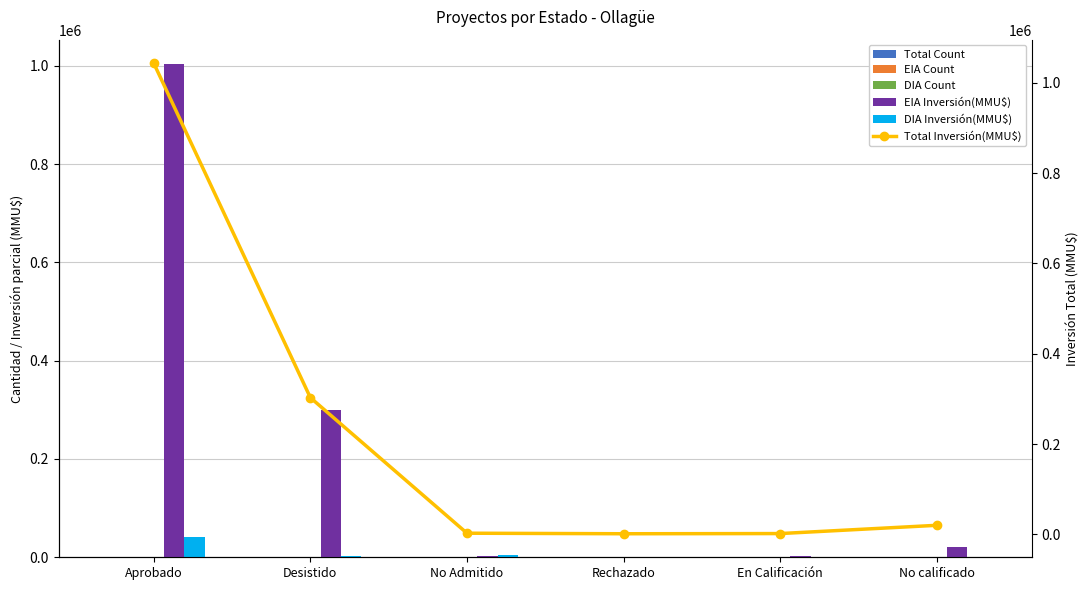

At how many categories does at least one series exceed 881881?

1